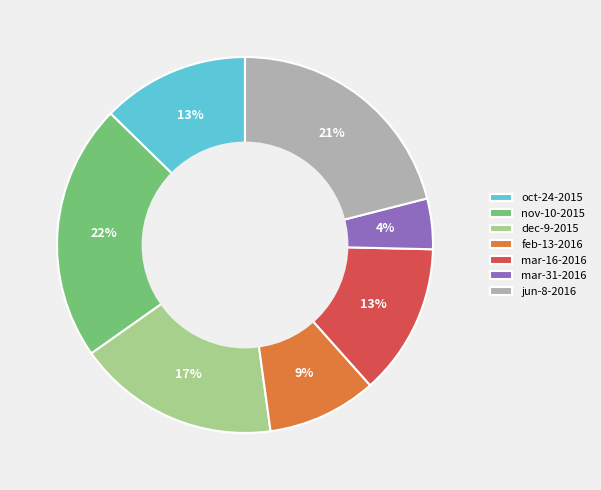

What is the smallest slice in the pie chart?

mar-31-2016